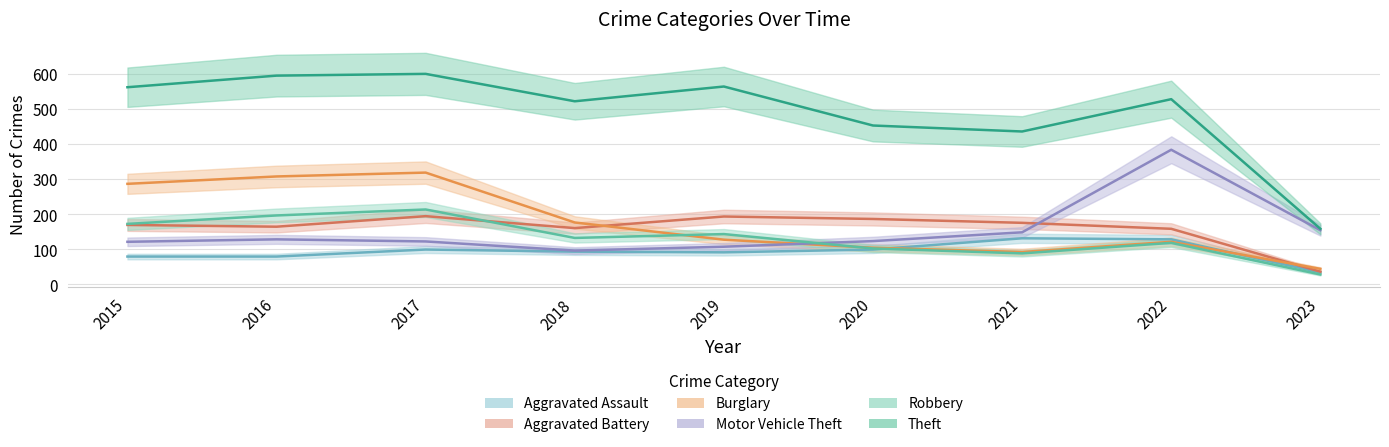

What is the average value of the Motor Vehicle Theft series?

154